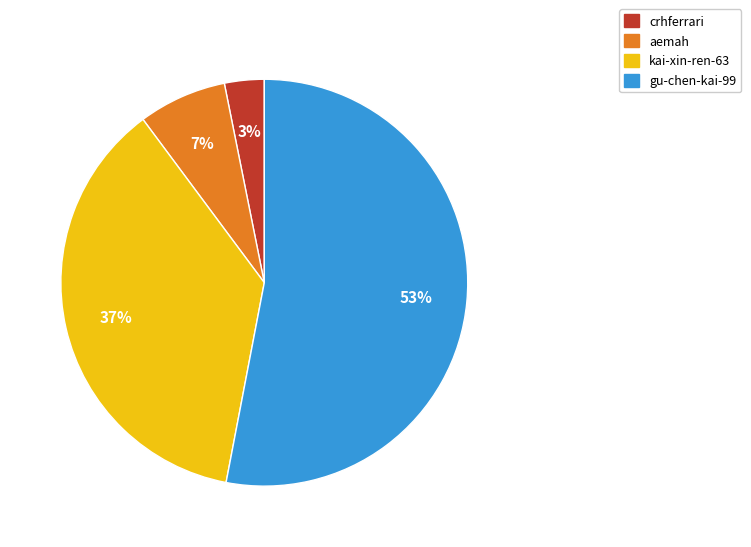

What is the largest slice in the pie chart?

gu-chen-kai-99